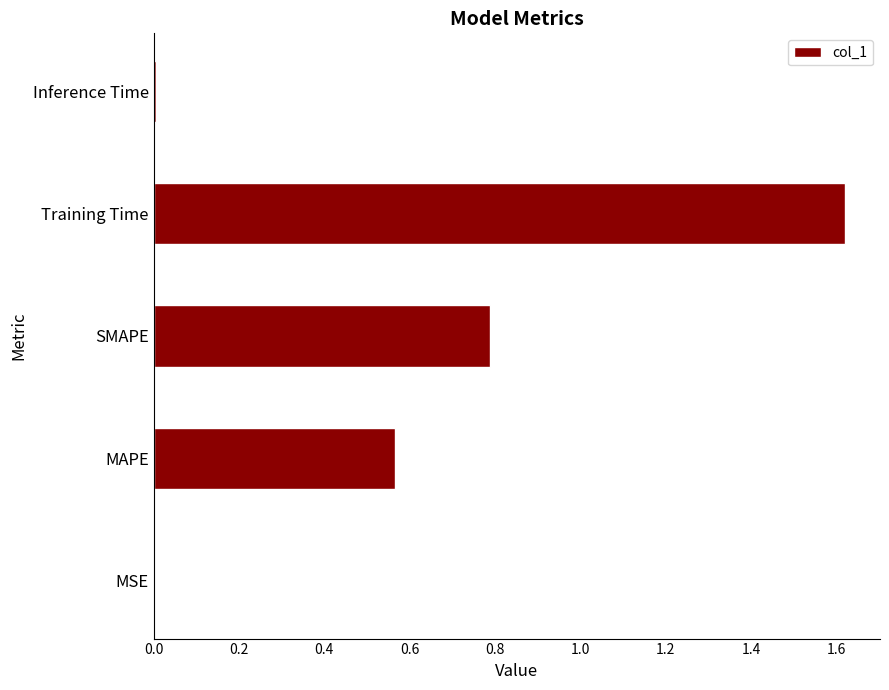

The value at SMAPE is 0.4. True or false?

False